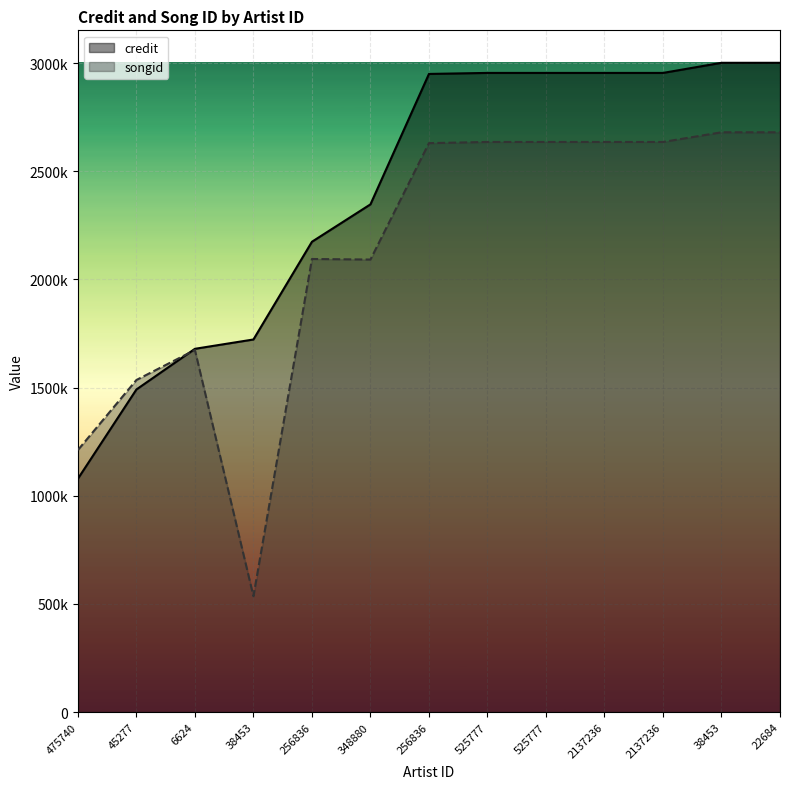

What is the difference between the songid values at 38453 and 2137236?

44740